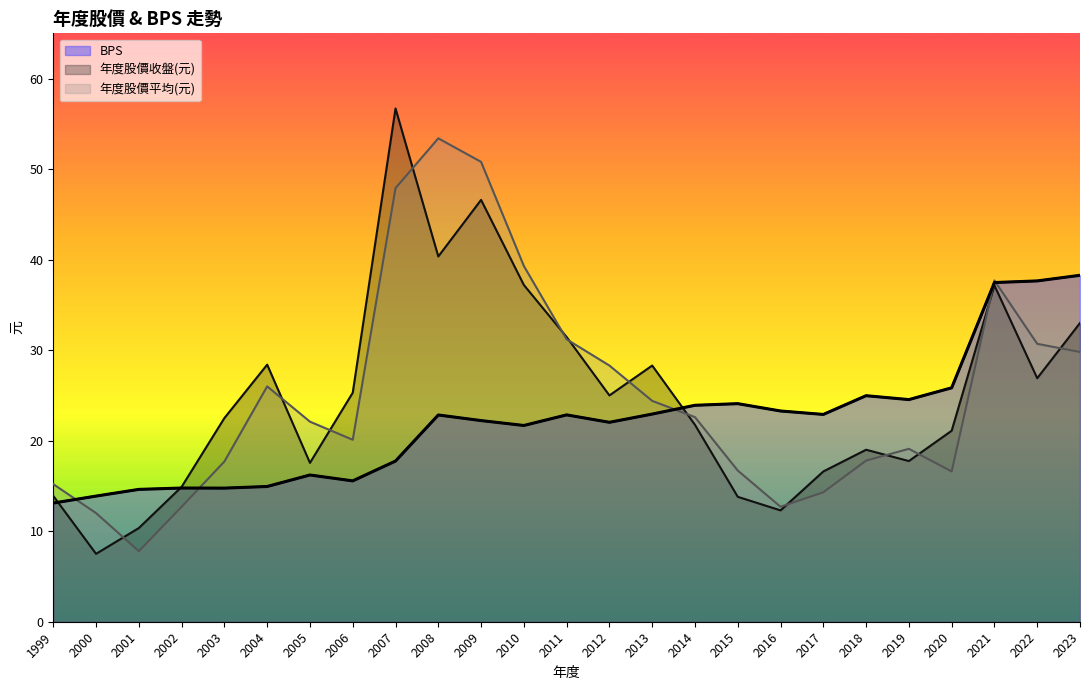

At which label does BPS reach its peak?

2023